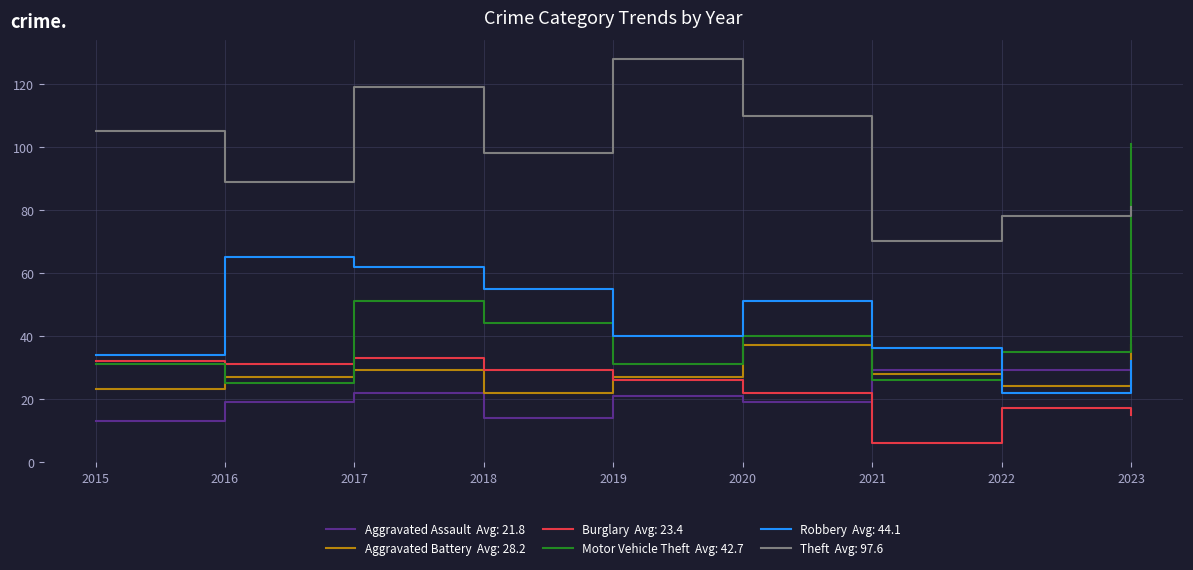

At which category is the sum across all series the highest?

2017